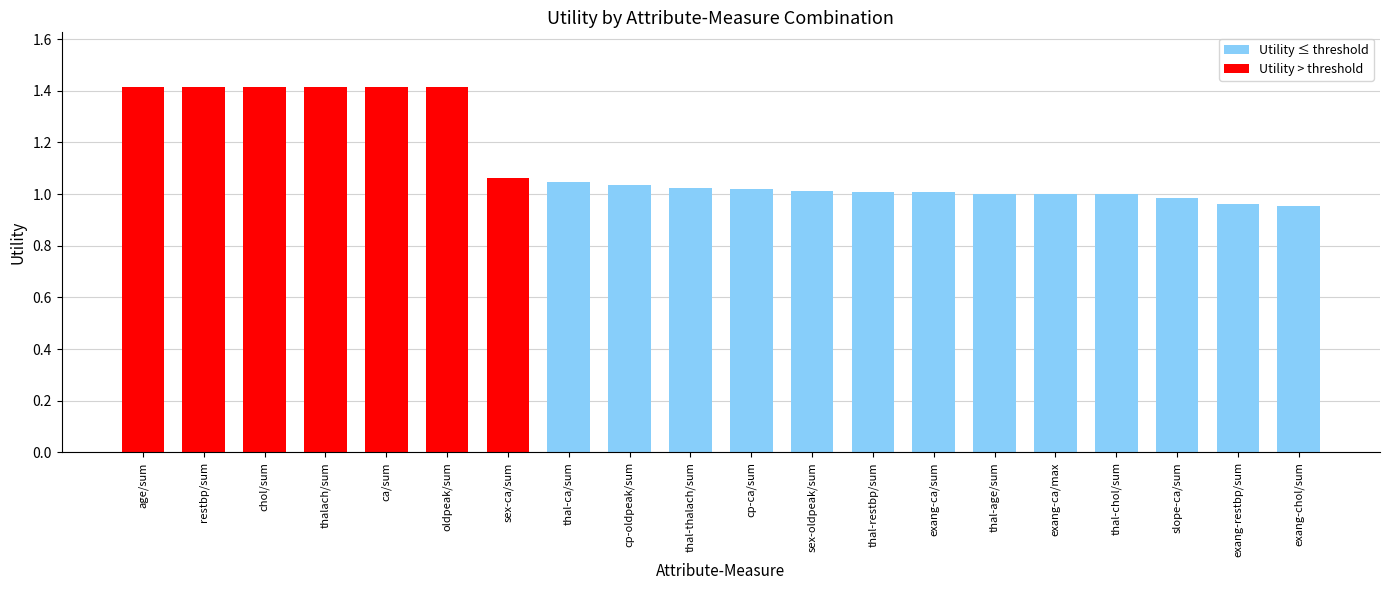

The chart shows a value of 1.7 at cp-ca/sum. True or false?

False